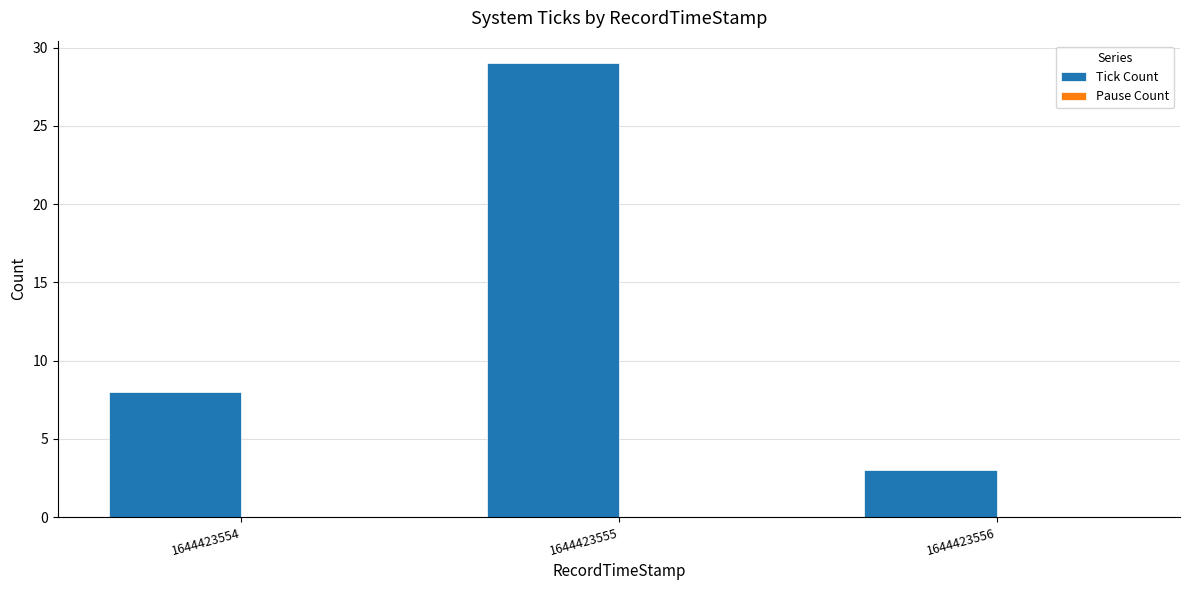

List the labels in order of value, smallest first.

1644423556, 1644423554, 1644423555